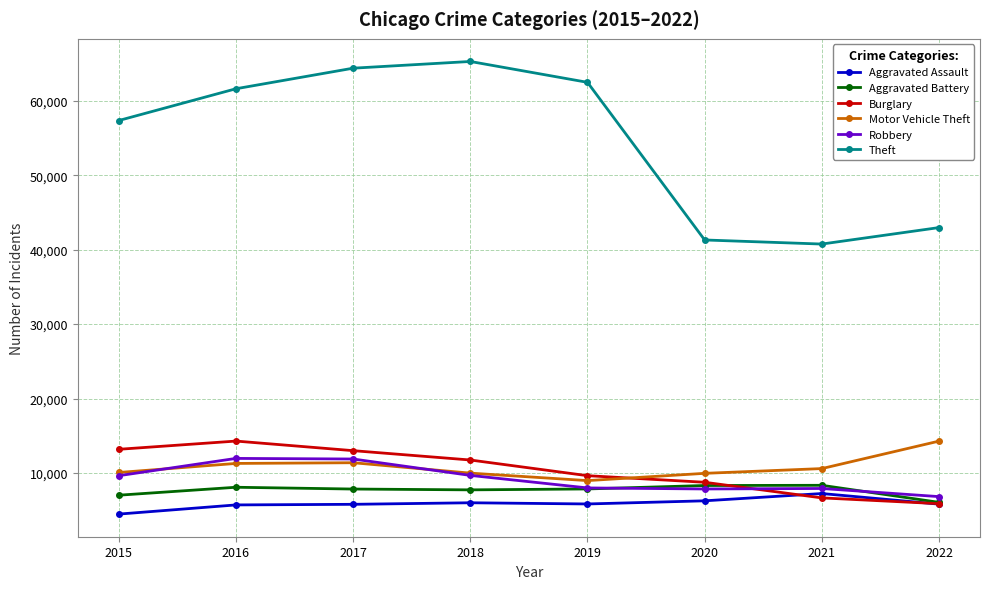

At how many categories does at least one series exceed 29518?

8